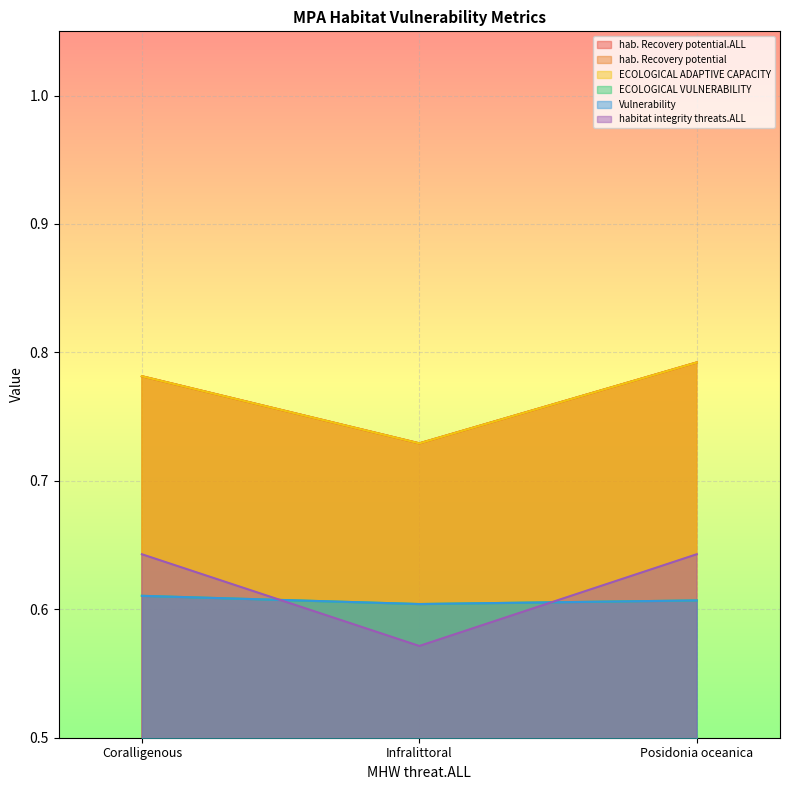

Rank the categories by habitat integrity threats.ALL value from highest to lowest.

Coralligenous, Posidonia oceanica, Infralittoral